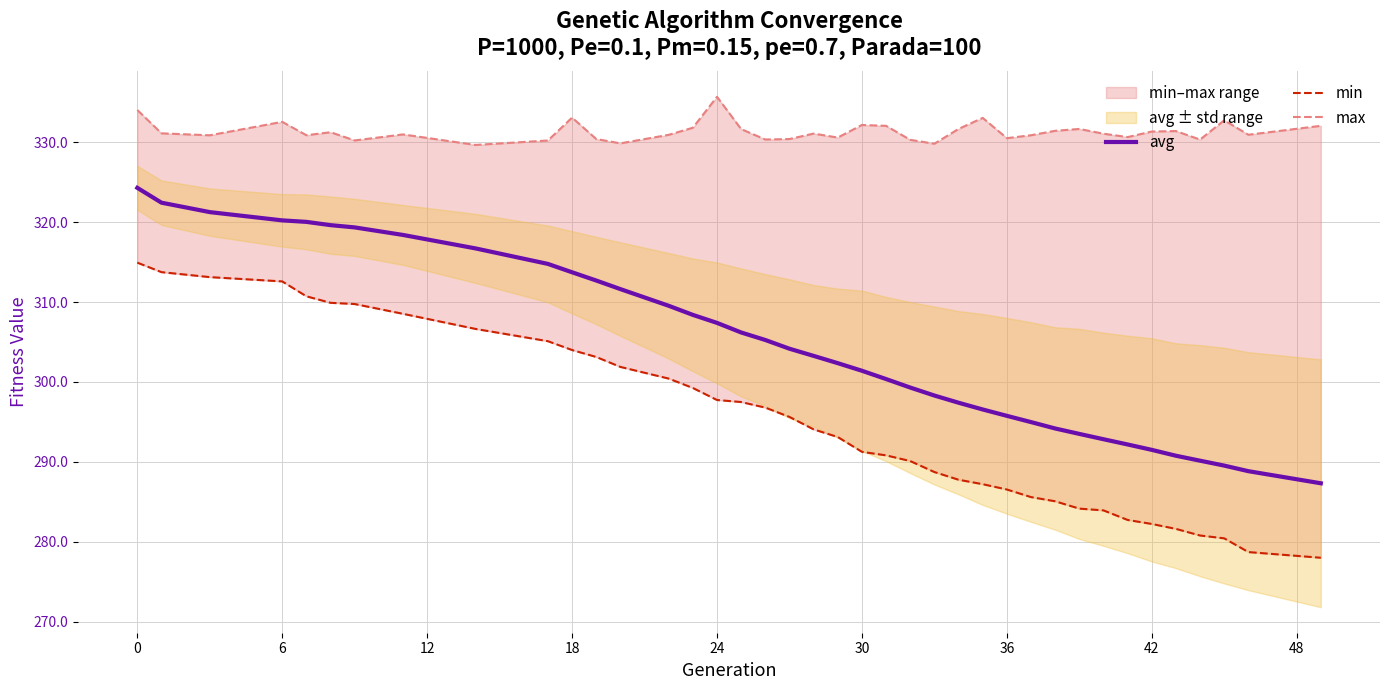

At which label does avg first exceed 303?

0